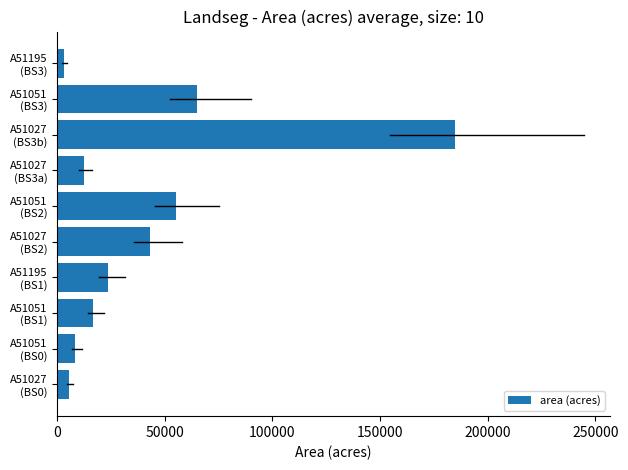

What is the difference between the second highest and minimum values?

61846.7